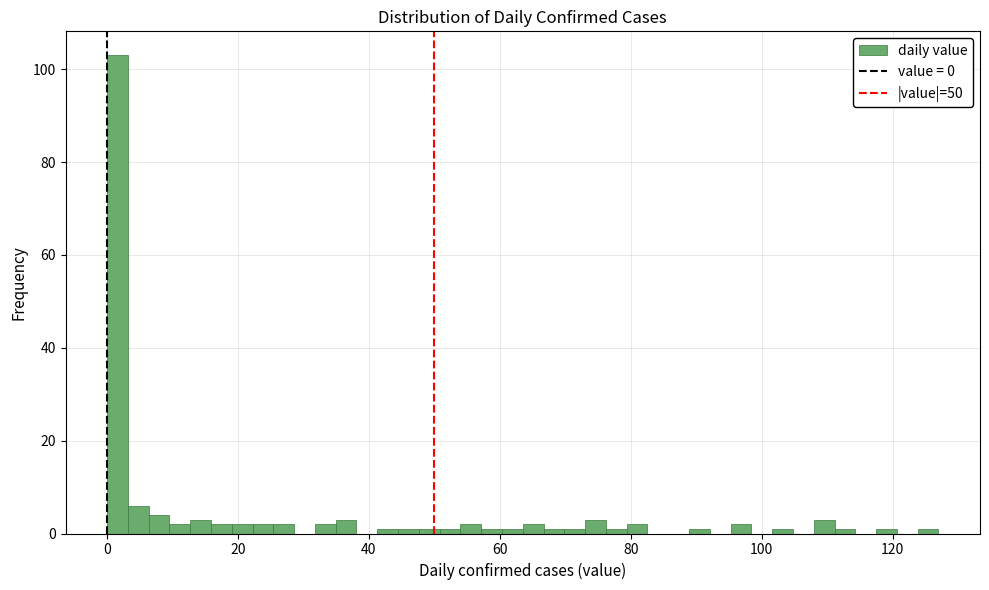

Read against the x-axis, roughly where is the centre of the tallest bar?

2